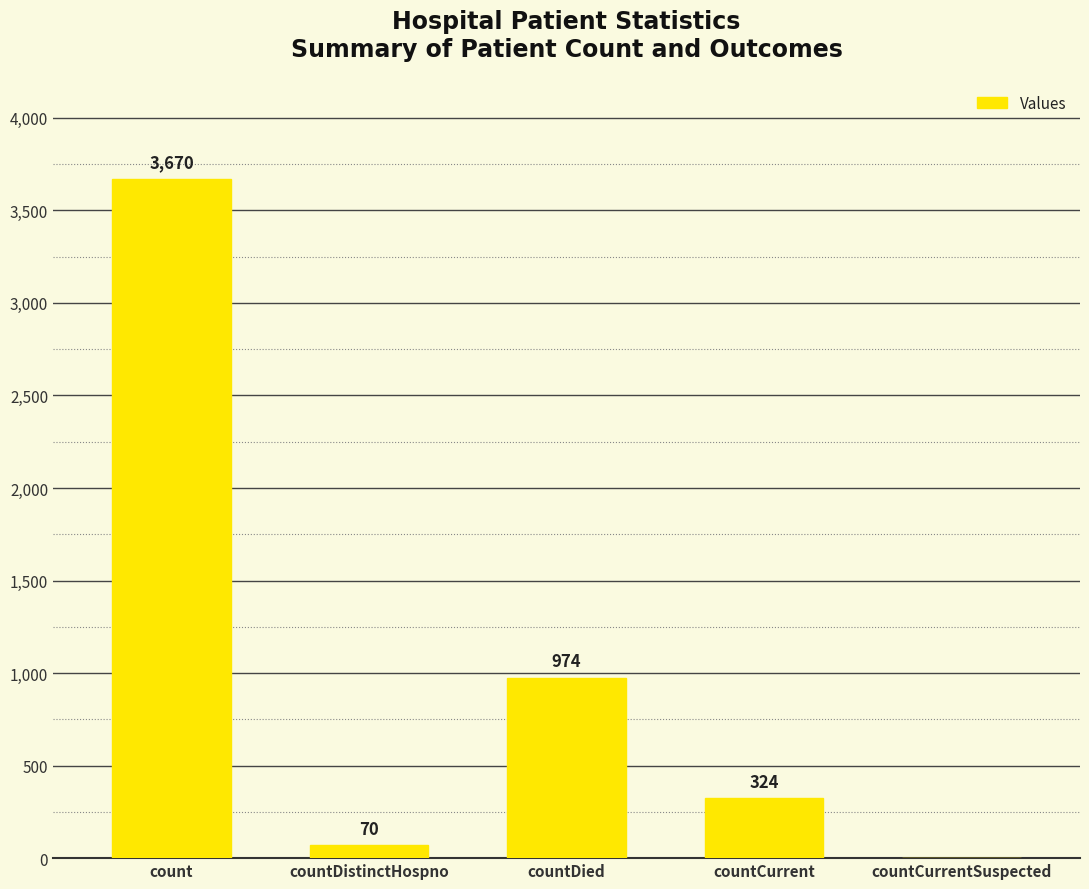

What is the sum of all values?

5038